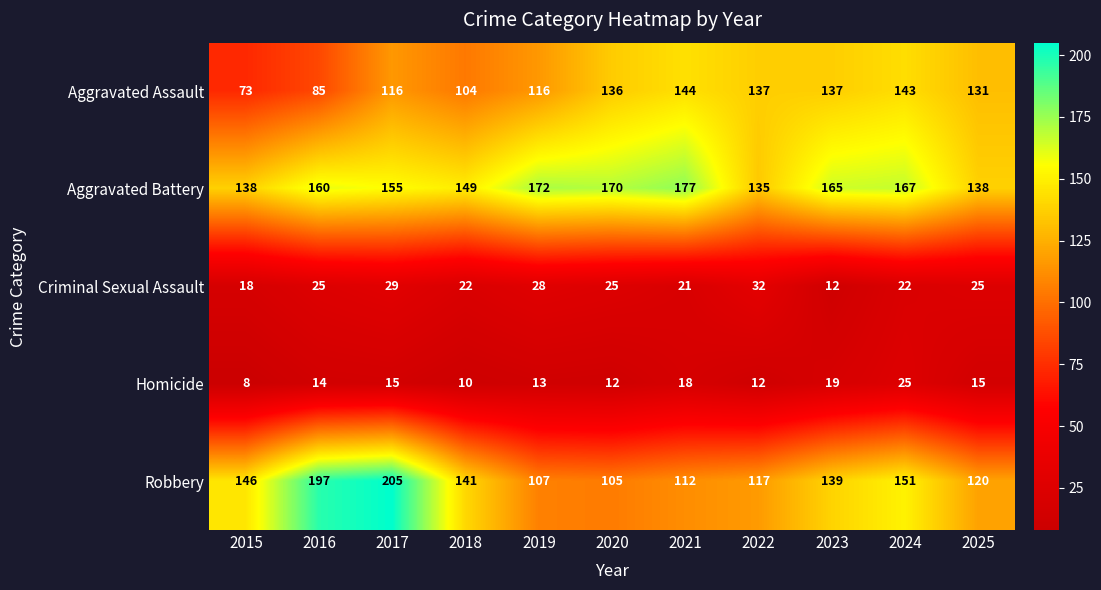

Which category has the lowest value across all series?

2015